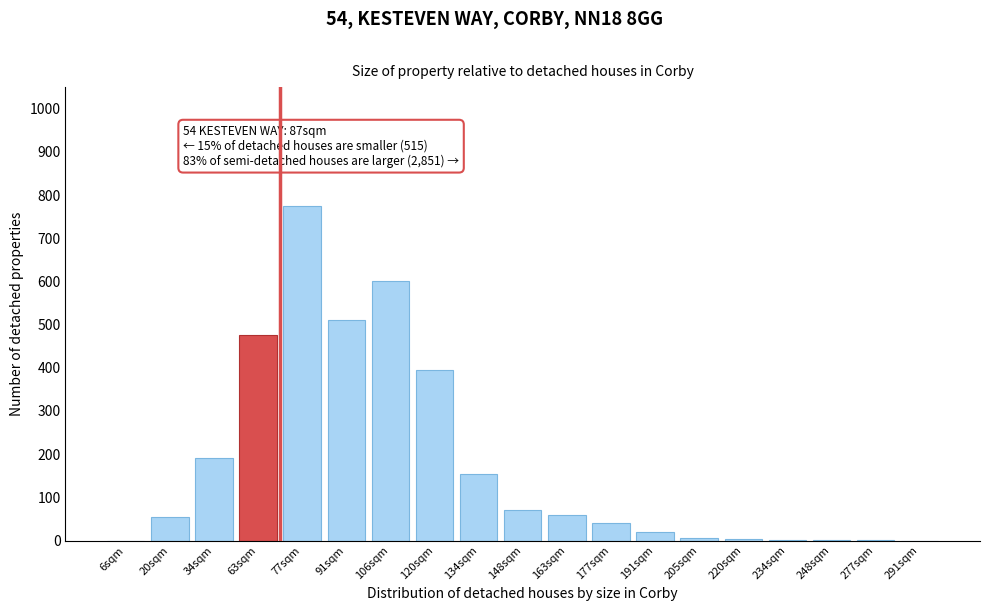

What is the sum of all values?

3357